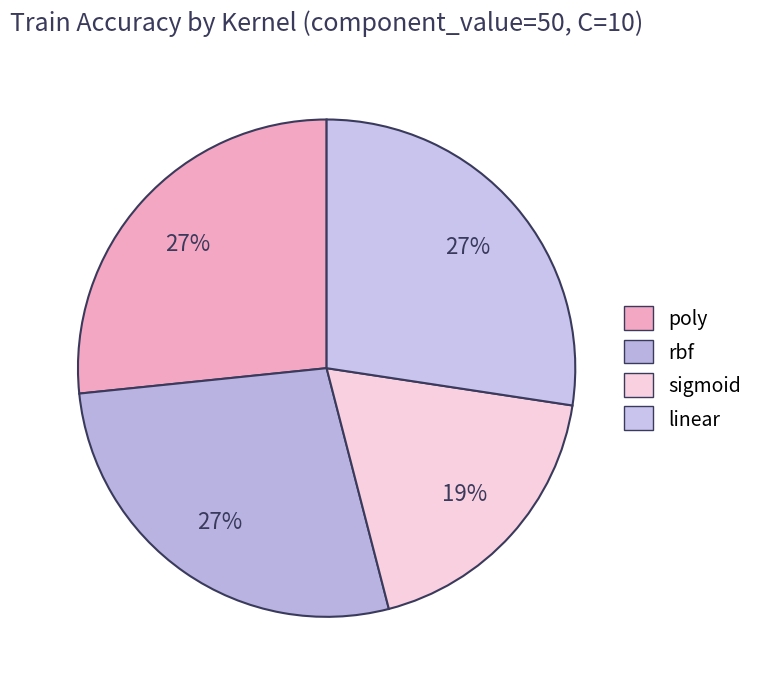

Which category has the smallest portion of the pie?

sigmoid